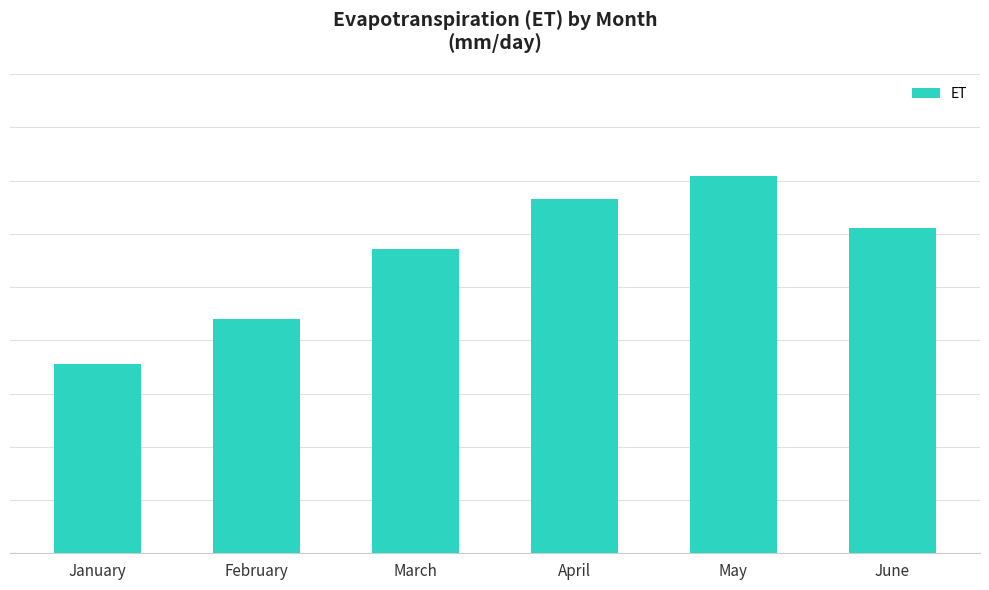

At which label is the value closest to 5?

February